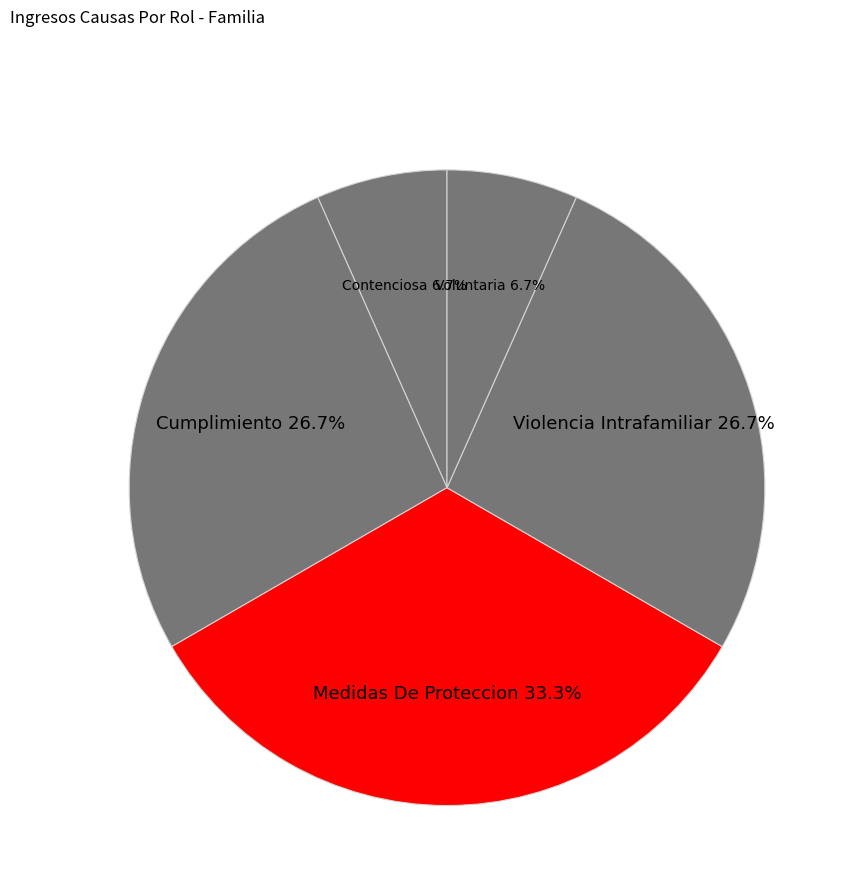

Which slice is the largest?

Medidas De Proteccion